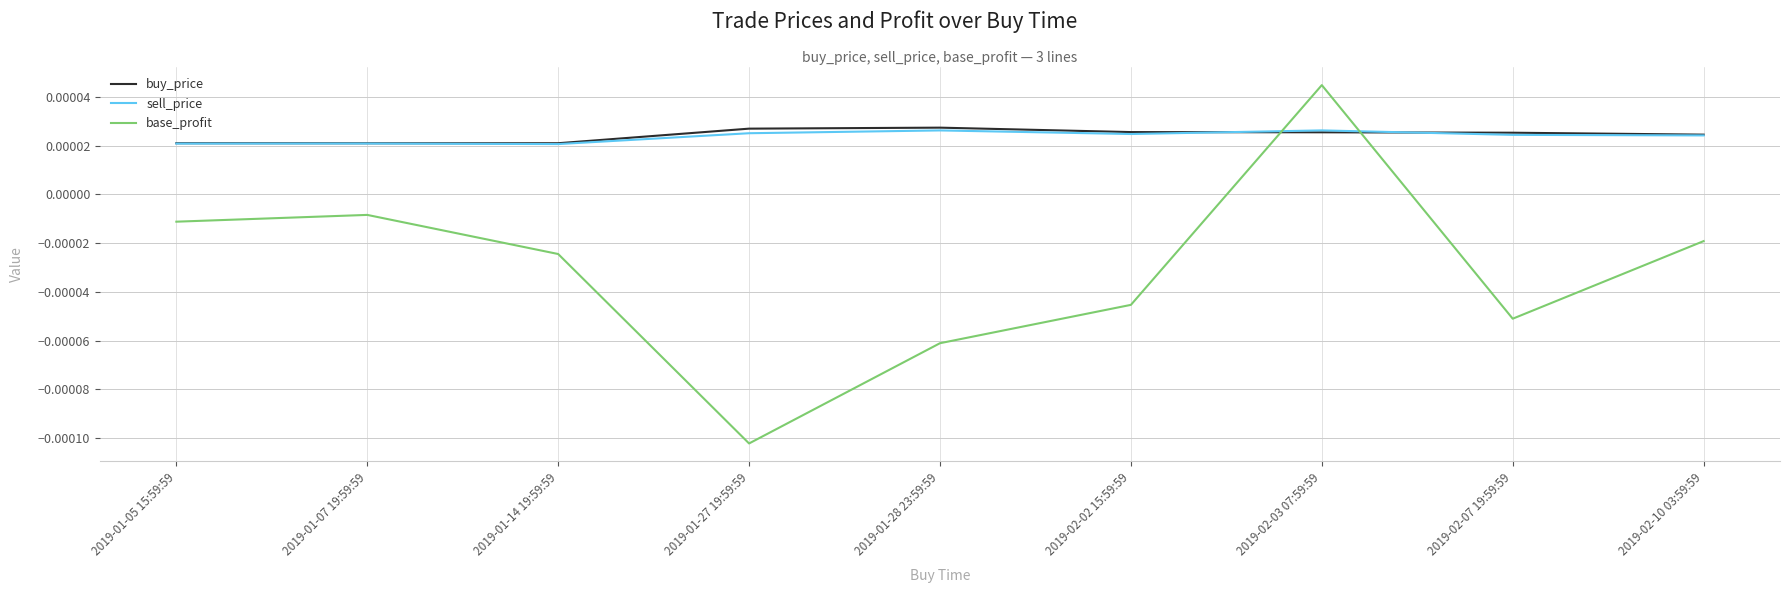

Which label corresponds to the largest value in the chart?

2019-02-03 07:59:59